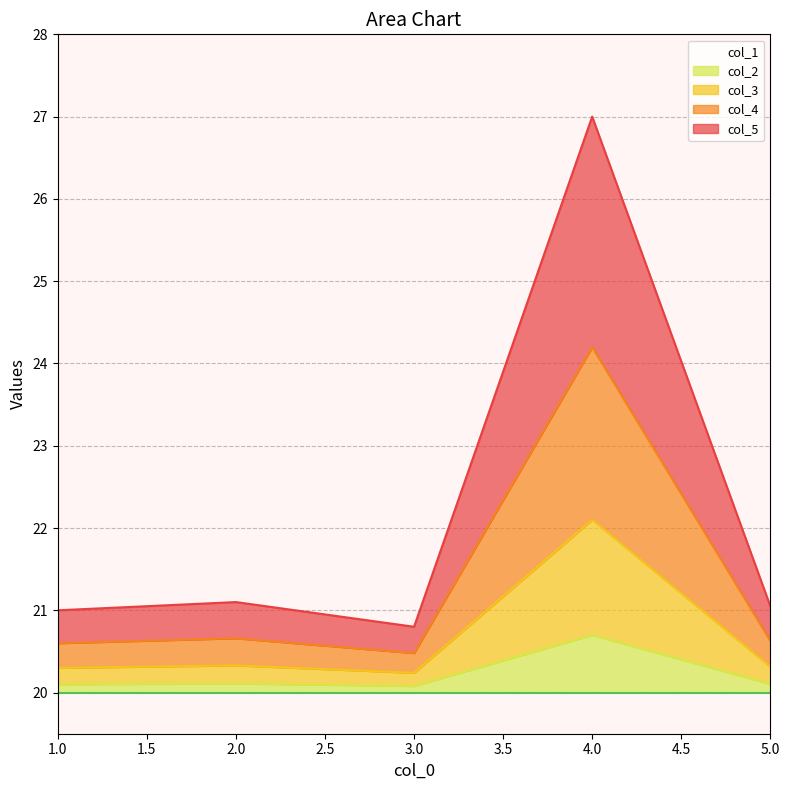

Rank the categories by col_5 value from lowest to highest.

3, 1, 5, 2, 4